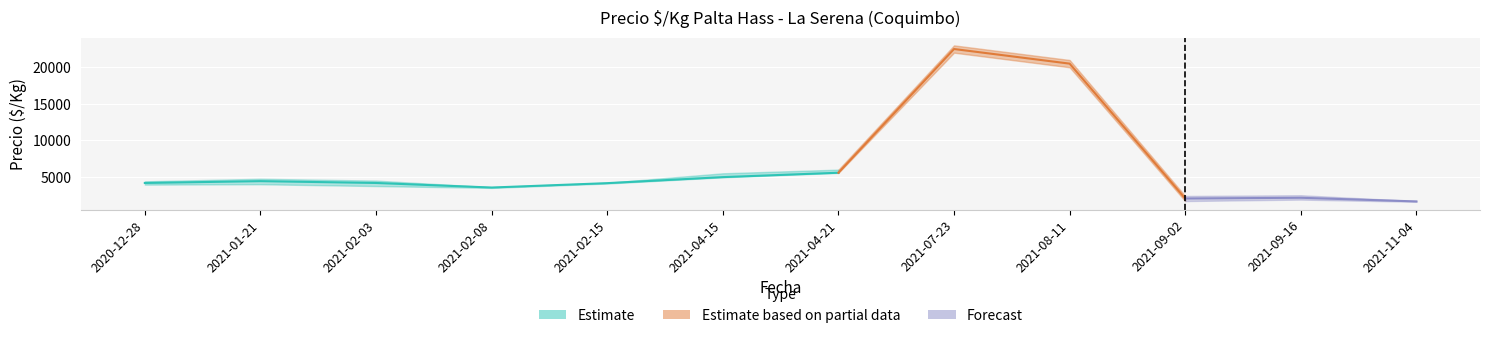

The Precio promedio ponderado series shows 20500 at 2021-08-11. True or false?

True